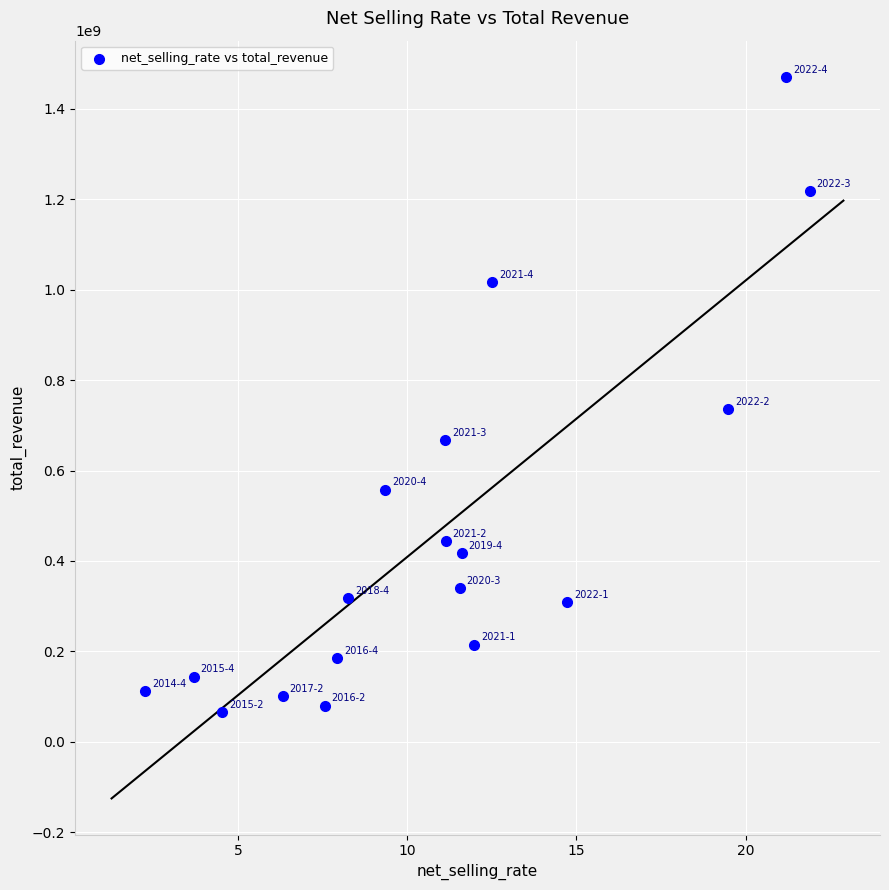

What is the range of Y values (max minus min)?

1405333549.4